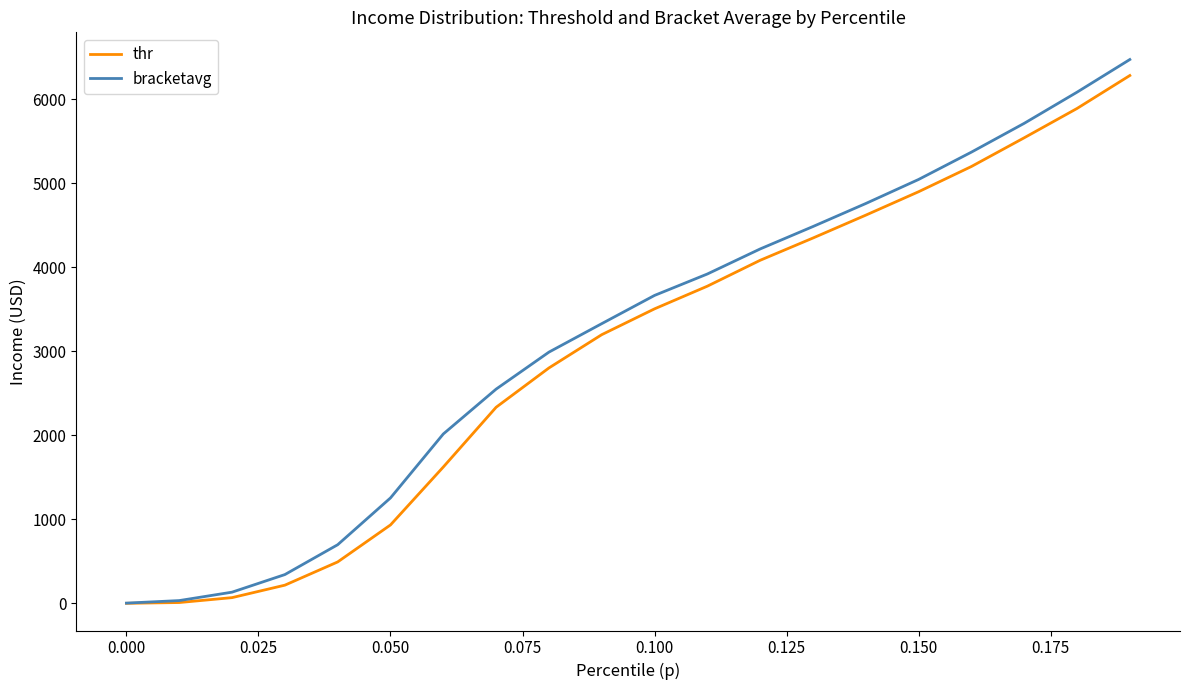

What is the maximum value shown in the chart?

6471.7